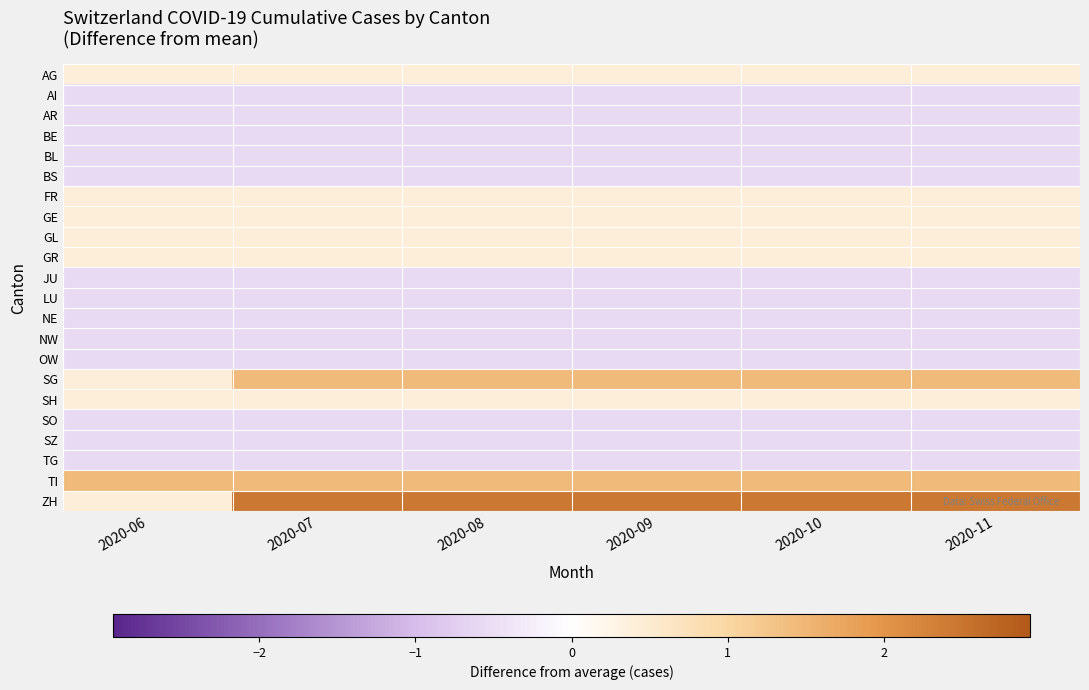

Reading right to left, list all the values displayed in this chart.

AG: 2020-11=0.4	2020-10=0.4	2020-09=0.4	2020-08=0.4	2020-07=0.4	2020-06=0.4
AI: 2020-11=-0.6	2020-10=-0.6	2020-09=-0.6	2020-08=-0.6	2020-07=-0.6	2020-06=-0.6
AR: 2020-11=-0.6	2020-10=-0.6	2020-09=-0.6	2020-08=-0.6	2020-07=-0.6	2020-06=-0.6
BE: 2020-11=-0.6	2020-10=-0.6	2020-09=-0.6	2020-08=-0.6	2020-07=-0.6	2020-06=-0.6
BL: 2020-11=-0.6	2020-10=-0.6	2020-09=-0.6	2020-08=-0.6	2020-07=-0.6	2020-06=-0.6
BS: 2020-11=-0.6	2020-10=-0.6	2020-09=-0.6	2020-08=-0.6	2020-07=-0.6	2020-06=-0.6
FR: 2020-11=0.4	2020-10=0.4	2020-09=0.4	2020-08=0.4	2020-07=0.4	2020-06=0.4
GE: 2020-11=0.4	2020-10=0.4	2020-09=0.4	2020-08=0.4	2020-07=0.4	2020-06=0.4
GL: 2020-11=0.4	2020-10=0.4	2020-09=0.4	2020-08=0.4	2020-07=0.4	2020-06=0.4
GR: 2020-11=0.4	2020-10=0.4	2020-09=0.4	2020-08=0.4	2020-07=0.4	2020-06=0.4
JU: 2020-11=-0.6	2020-10=-0.6	2020-09=-0.6	2020-08=-0.6	2020-07=-0.6	2020-06=-0.6
LU: 2020-11=-0.6	2020-10=-0.6	2020-09=-0.6	2020-08=-0.6	2020-07=-0.6	2020-06=-0.6
NE: 2020-11=-0.6	2020-10=-0.6	2020-09=-0.6	2020-08=-0.6	2020-07=-0.6	2020-06=-0.6
NW: 2020-11=-0.6	2020-10=-0.6	2020-09=-0.6	2020-08=-0.6	2020-07=-0.6	2020-06=-0.6
OW: 2020-11=-0.6	2020-10=-0.6	2020-09=-0.6	2020-08=-0.6	2020-07=-0.6	2020-06=-0.6
SG: 2020-11=1.4	2020-10=1.4	2020-09=1.4	2020-08=1.4	2020-07=1.4	2020-06=0.4
SH: 2020-11=0.4	2020-10=0.4	2020-09=0.4	2020-08=0.4	2020-07=0.4	2020-06=0.4
SO: 2020-11=-0.6	2020-10=-0.6	2020-09=-0.6	2020-08=-0.6	2020-07=-0.6	2020-06=-0.6
SZ: 2020-11=-0.6	2020-10=-0.6	2020-09=-0.6	2020-08=-0.6	2020-07=-0.6	2020-06=-0.6
TG: 2020-11=-0.6	2020-10=-0.6	2020-09=-0.6	2020-08=-0.6	2020-07=-0.6	2020-06=-0.6
TI: 2020-11=1.4	2020-10=1.4	2020-09=1.4	2020-08=1.4	2020-07=1.4	2020-06=1.4
ZH: 2020-11=2.4	2020-10=2.4	2020-09=2.4	2020-08=2.4	2020-07=2.4	2020-06=0.4